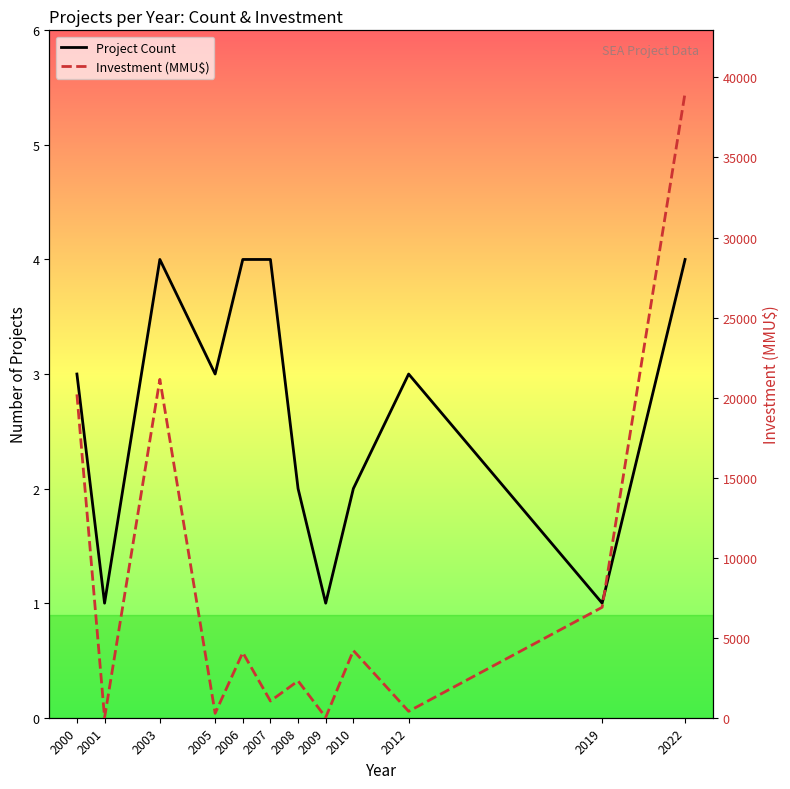

What are all the series names shown in the legend?

Project Count, Investment (MMU$)